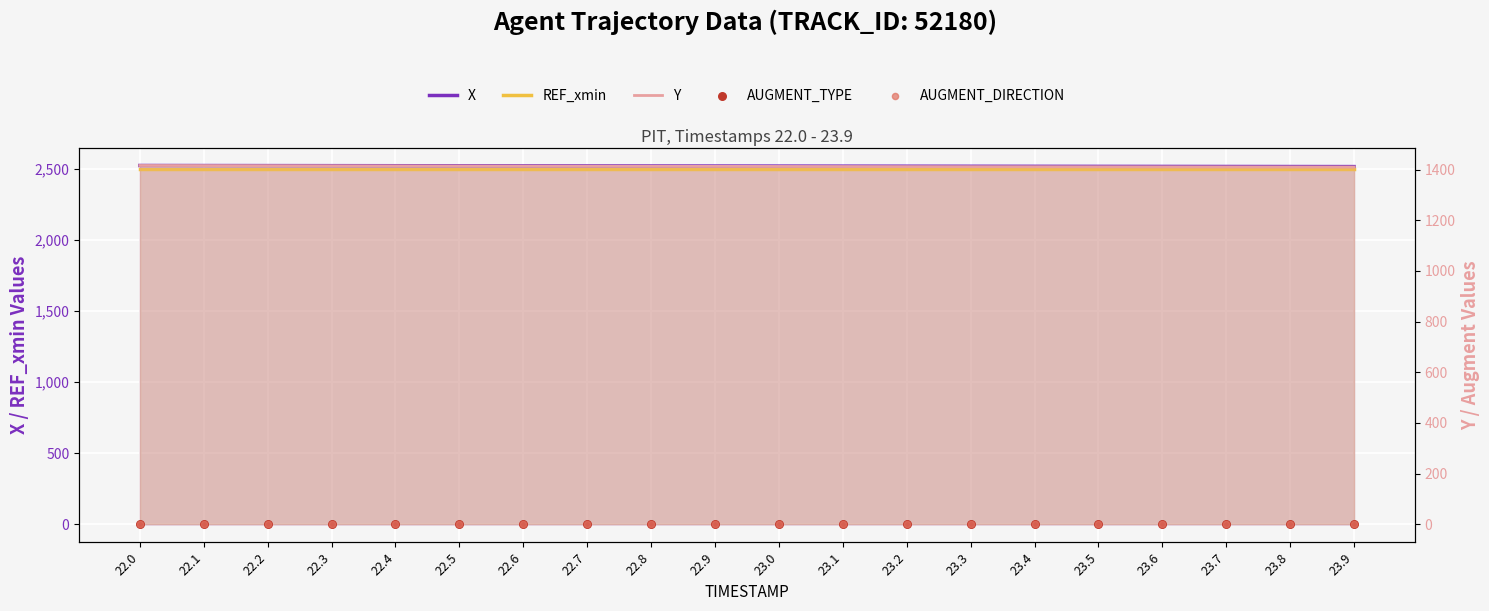

What is the total value across all series at 23.4?

6425.1